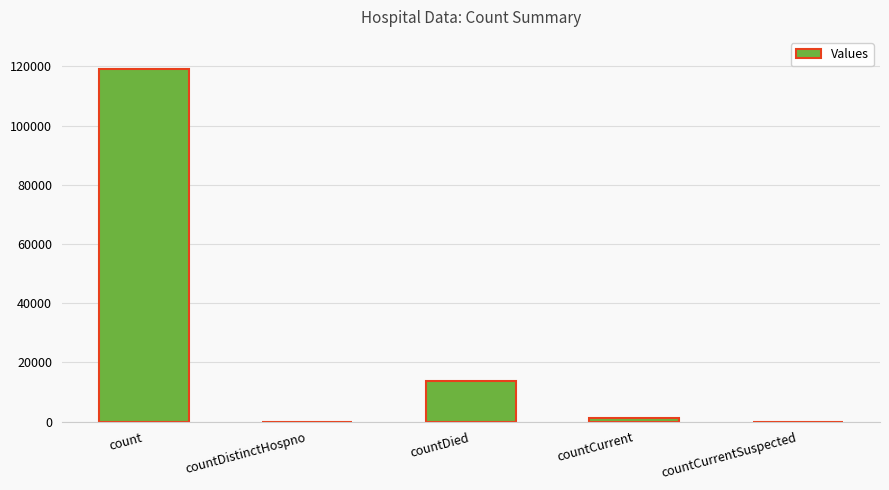

Where is the data nearest to the value 59579?

countDied